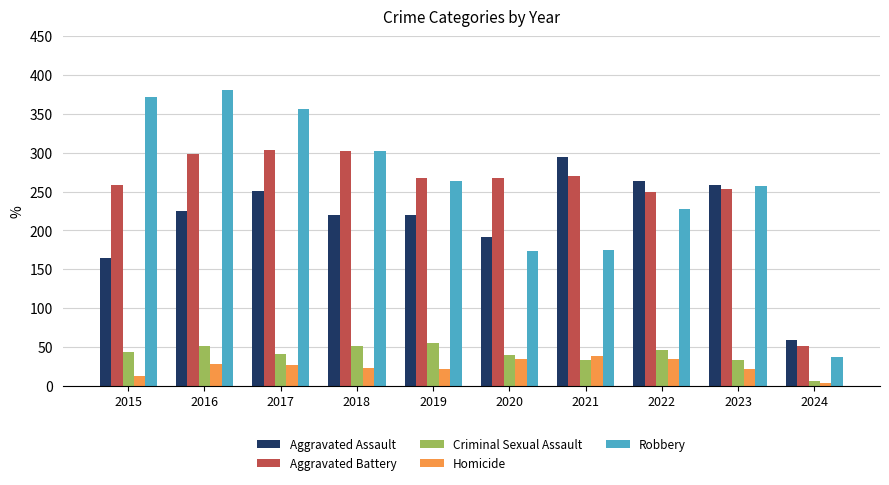

Which series has the largest range (max minus min)?

Robbery